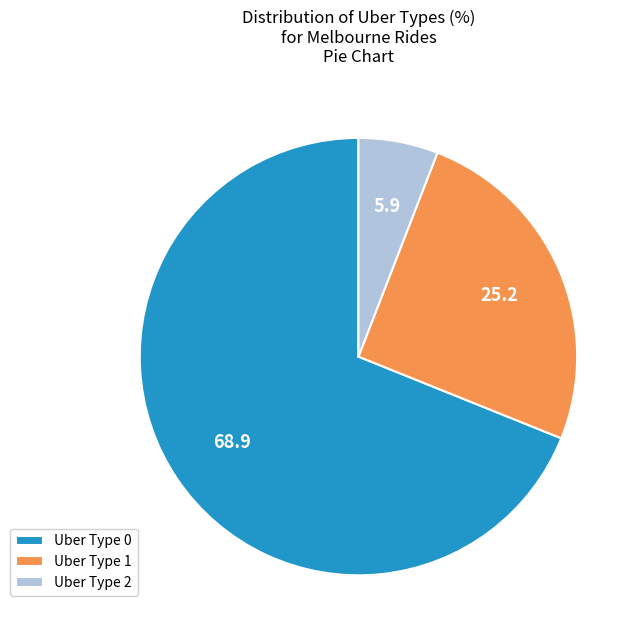

Count the number of slices in the pie.

3